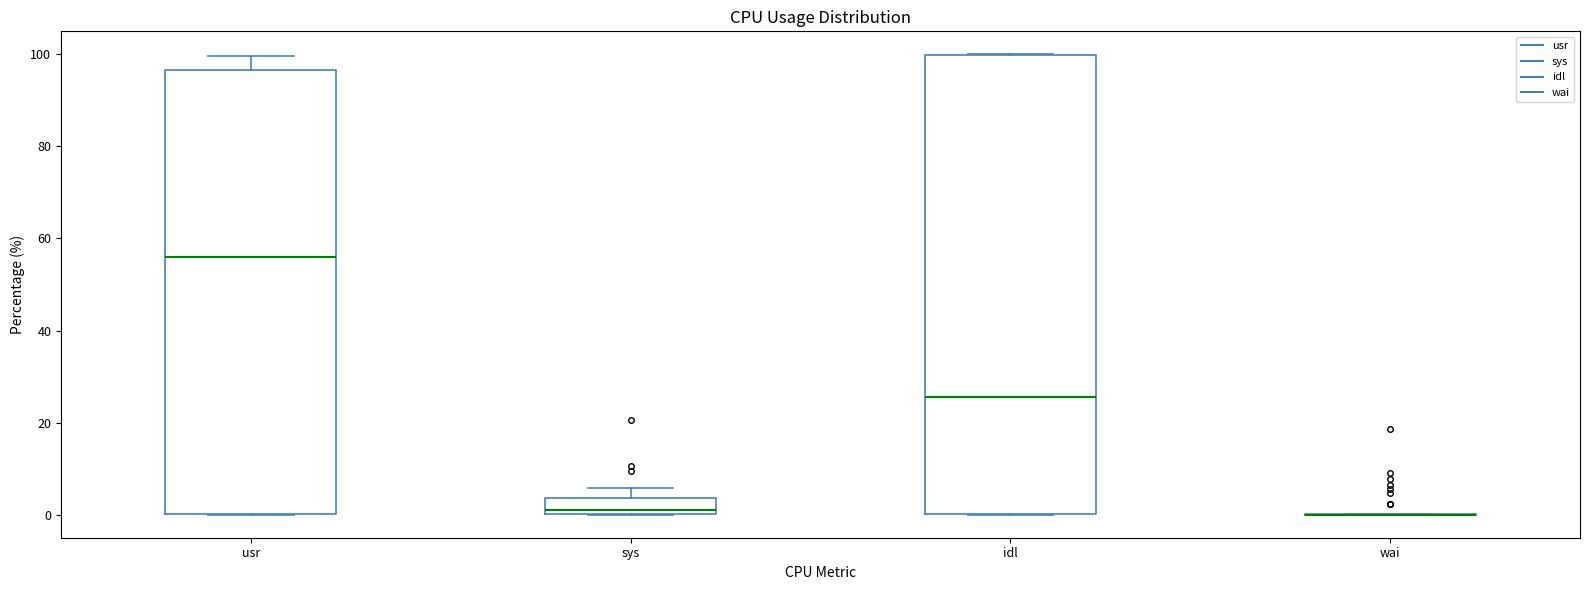

Reading left to right, read every box against the y-axis: the position of its median line, the range the box covers, and the ends of its whiskers. The values are not printed on the chart, so give them approximately, as read against the axis.

usr: median 56, box 0 to 96, whiskers 0 to 100
sys: median 0 (just above the box's lower edge), box 0 to 4, whiskers 0 to 6
idl: median 26, box 0 to 100, whiskers 0 to 100
wai: box collapsed to a line at 0, whiskers 0 to 0